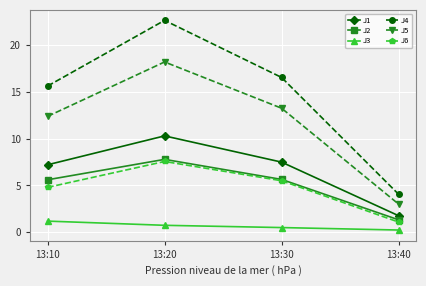

Reading left to right, extract all data points from this chart.

J1: 13:10=7.2	13:20=10.3	13:30=7.5	13:40=1.8
J2: 13:10=5.6	13:20=7.8	13:30=5.6	13:40=1.3
J3: 13:10=1.2	13:20=0.7	13:30=0.5	13:40=0.2
J4: 13:10=15.6	13:20=22.6	13:30=16.5	13:40=4.1
J5: 13:10=12.4	13:20=18.2	13:30=13.2	13:40=3.0
J6: 13:10=4.8	13:20=7.6	13:30=5.5	13:40=1.1